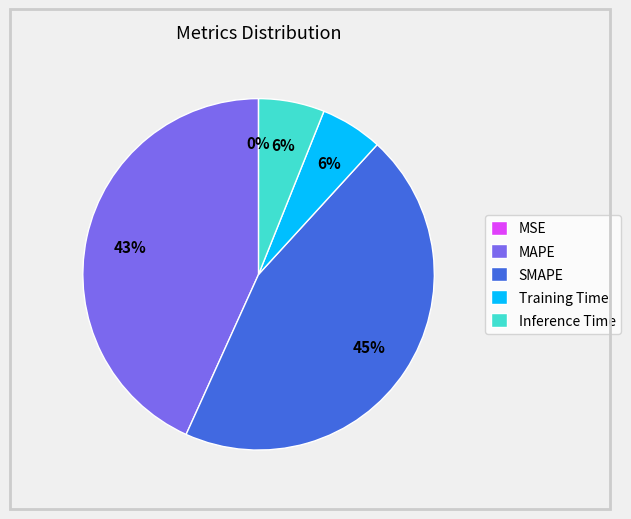

True or false: Inference Time accounts for 6% of the total.

True